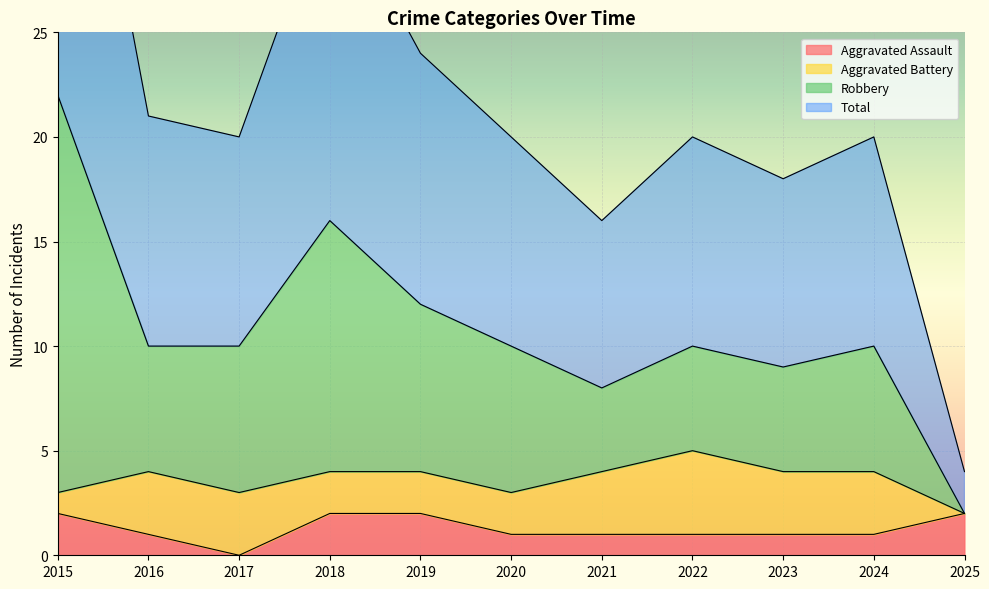

True or false: Aggravated Assault has a value of 2 at 2018.

True